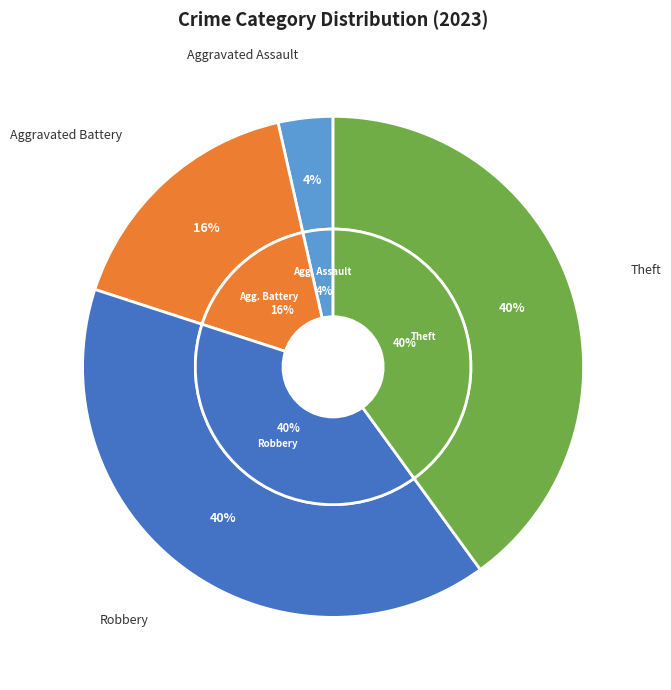

The Homicide slice represents 0% of the pie. True or false?

True